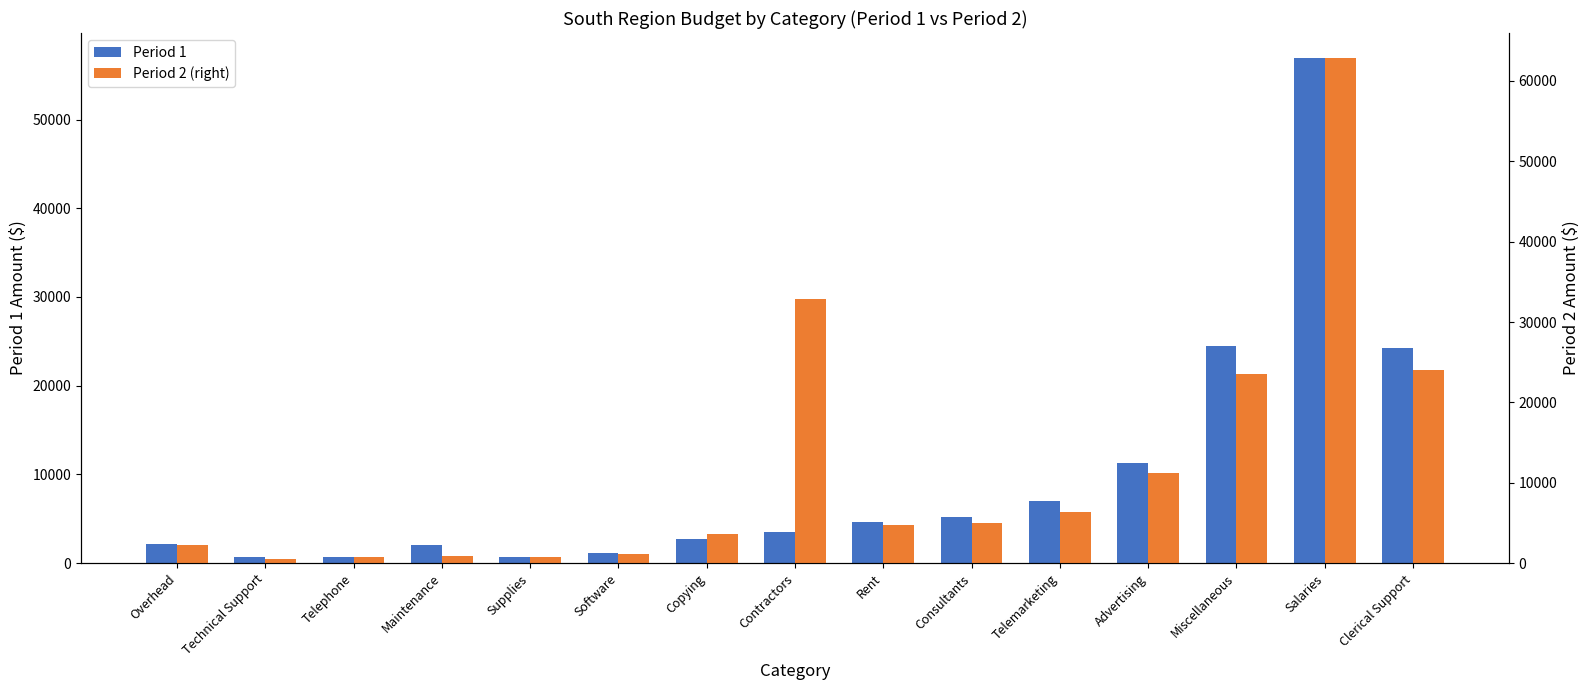

Rank the series at Telemarketing from lowest to highest value.

Period 2 (right), Period 1